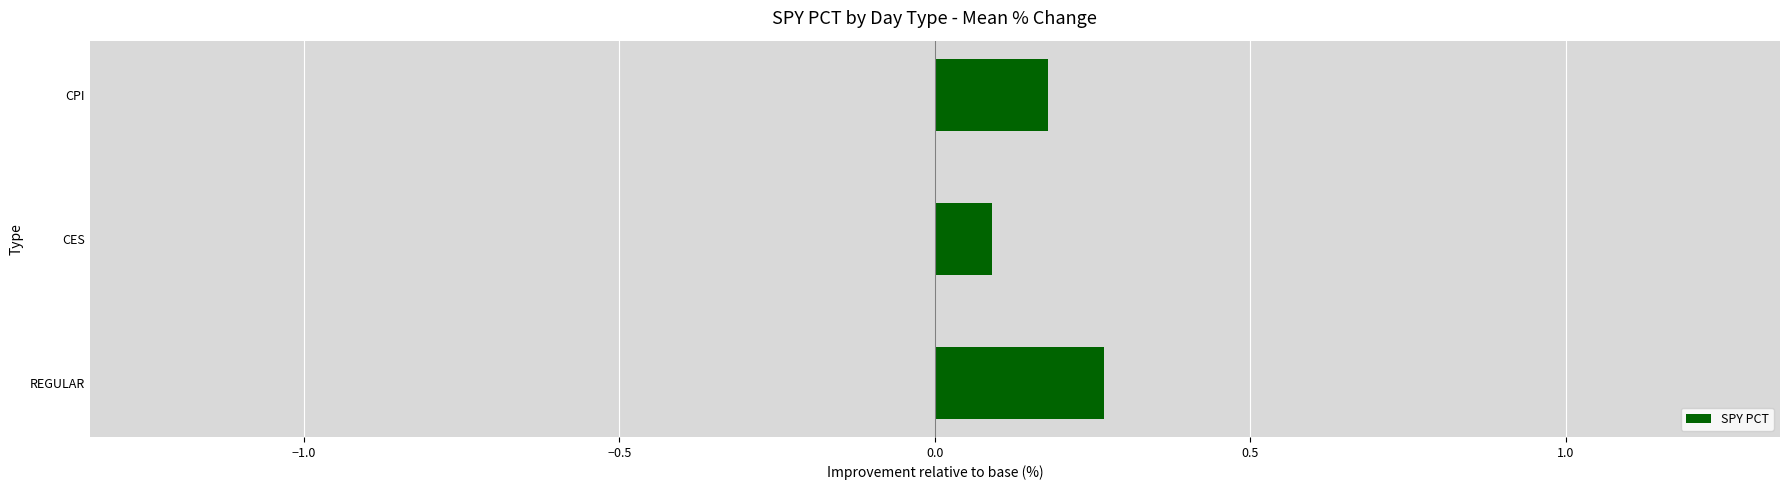

How many bars are there in total?

3